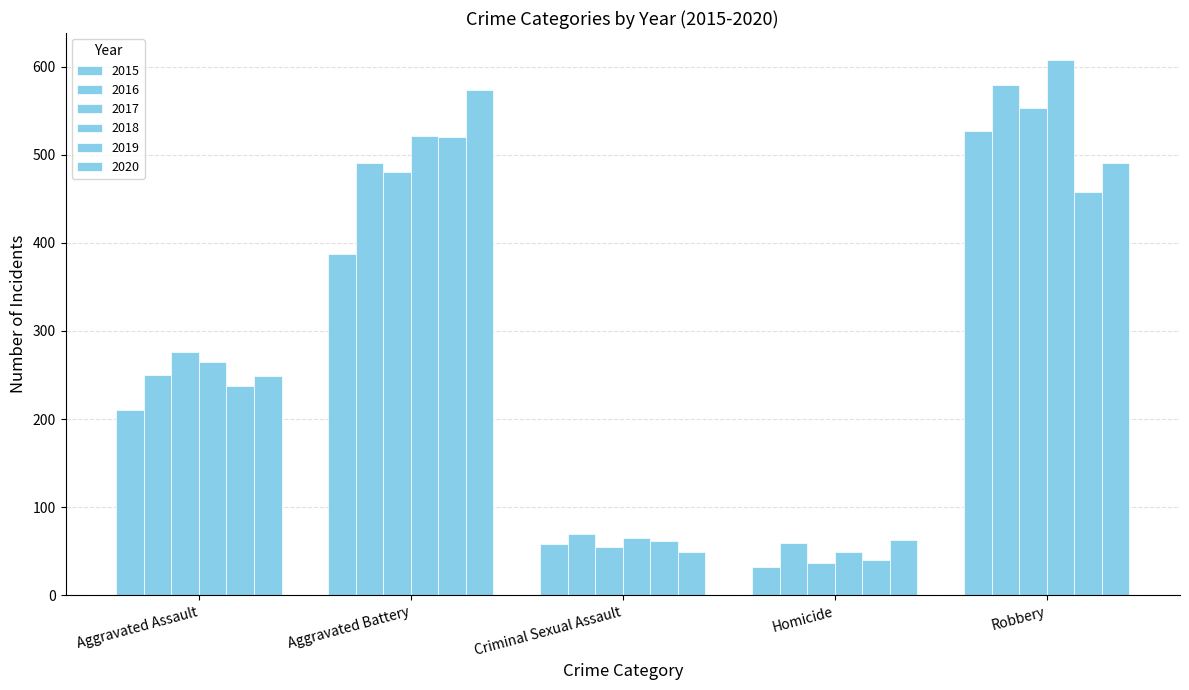

Where is 2016 nearest to the value 319?

Aggravated Assault